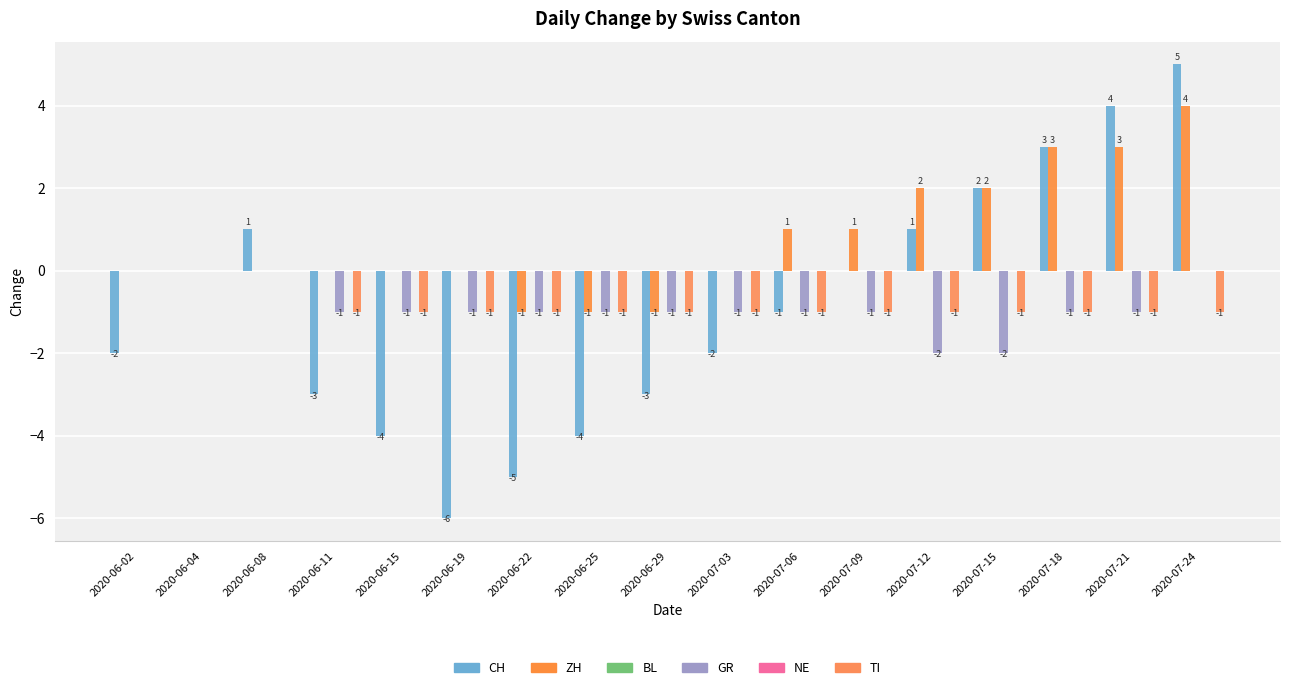

Which series has the largest total across all categories?

ZH